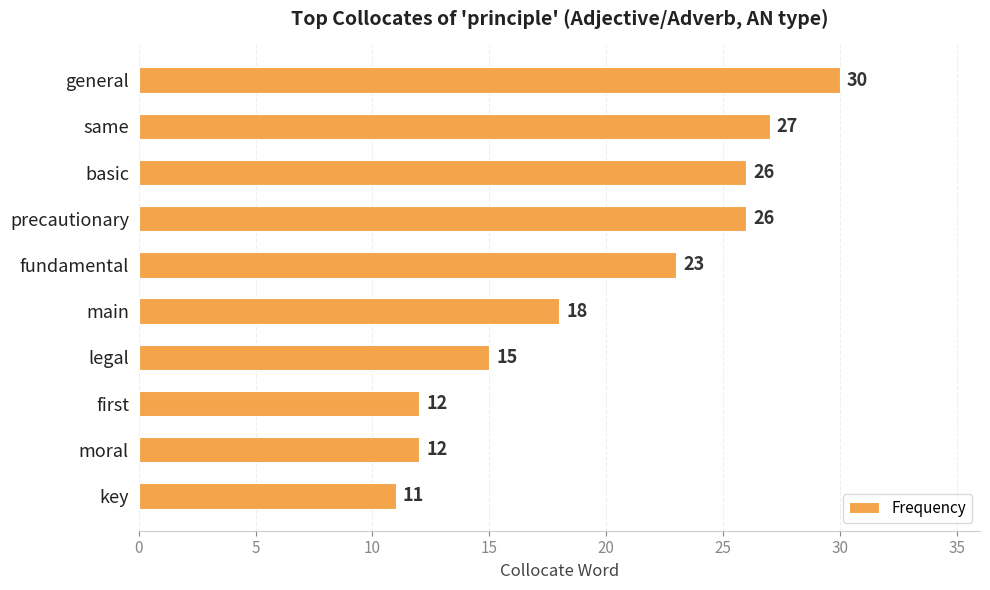

Which label corresponds to the smallest value in the chart?

key